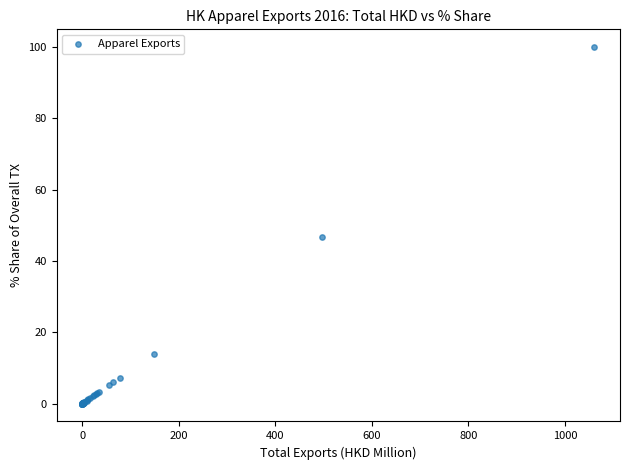

What Y value in the scatter plot is closest to 50?

46.8